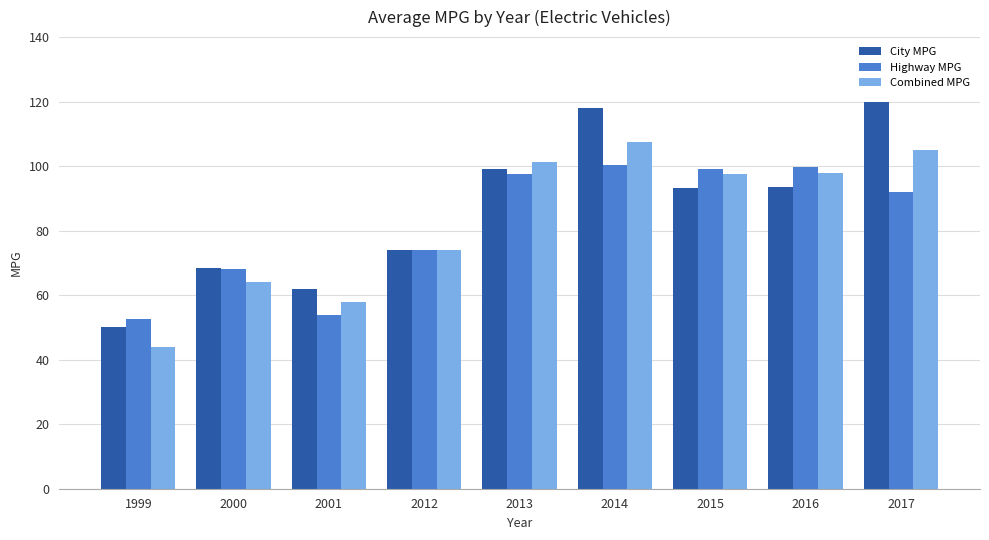

At which category is the sum across all series the highest?

2014